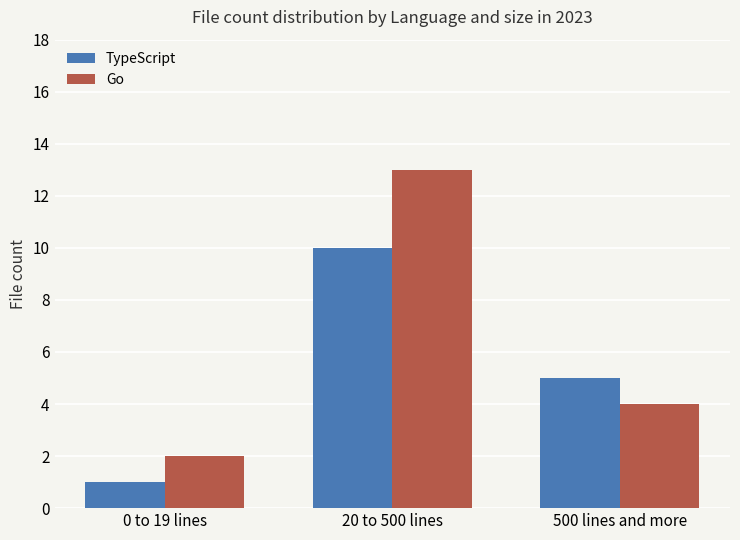

How many data points in Go are less than 4?

1